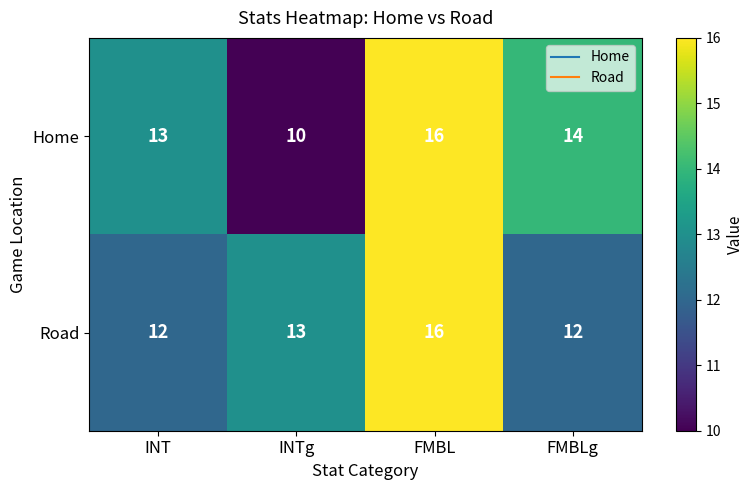

What is the smallest value displayed?

10